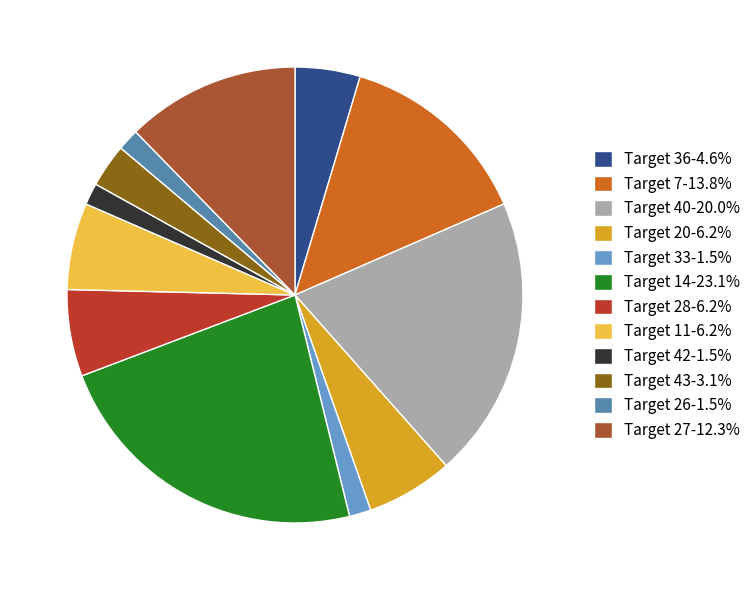

How many segments does this pie chart have?

12